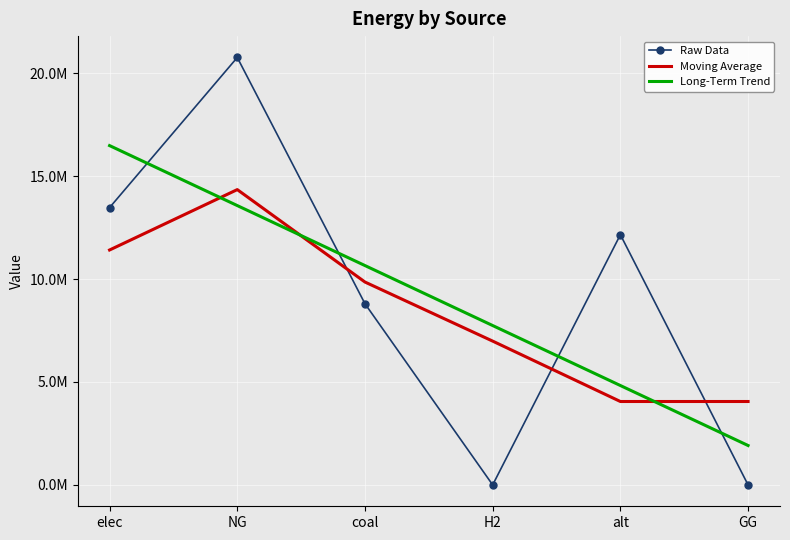

At which category is the sum across all series the highest?

NG